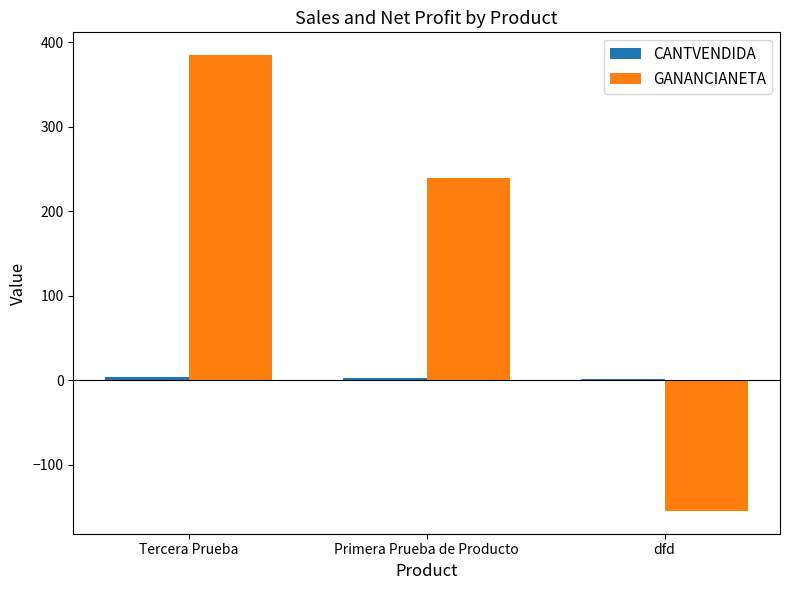

Which series has the largest total across all categories?

GANANCIANETA